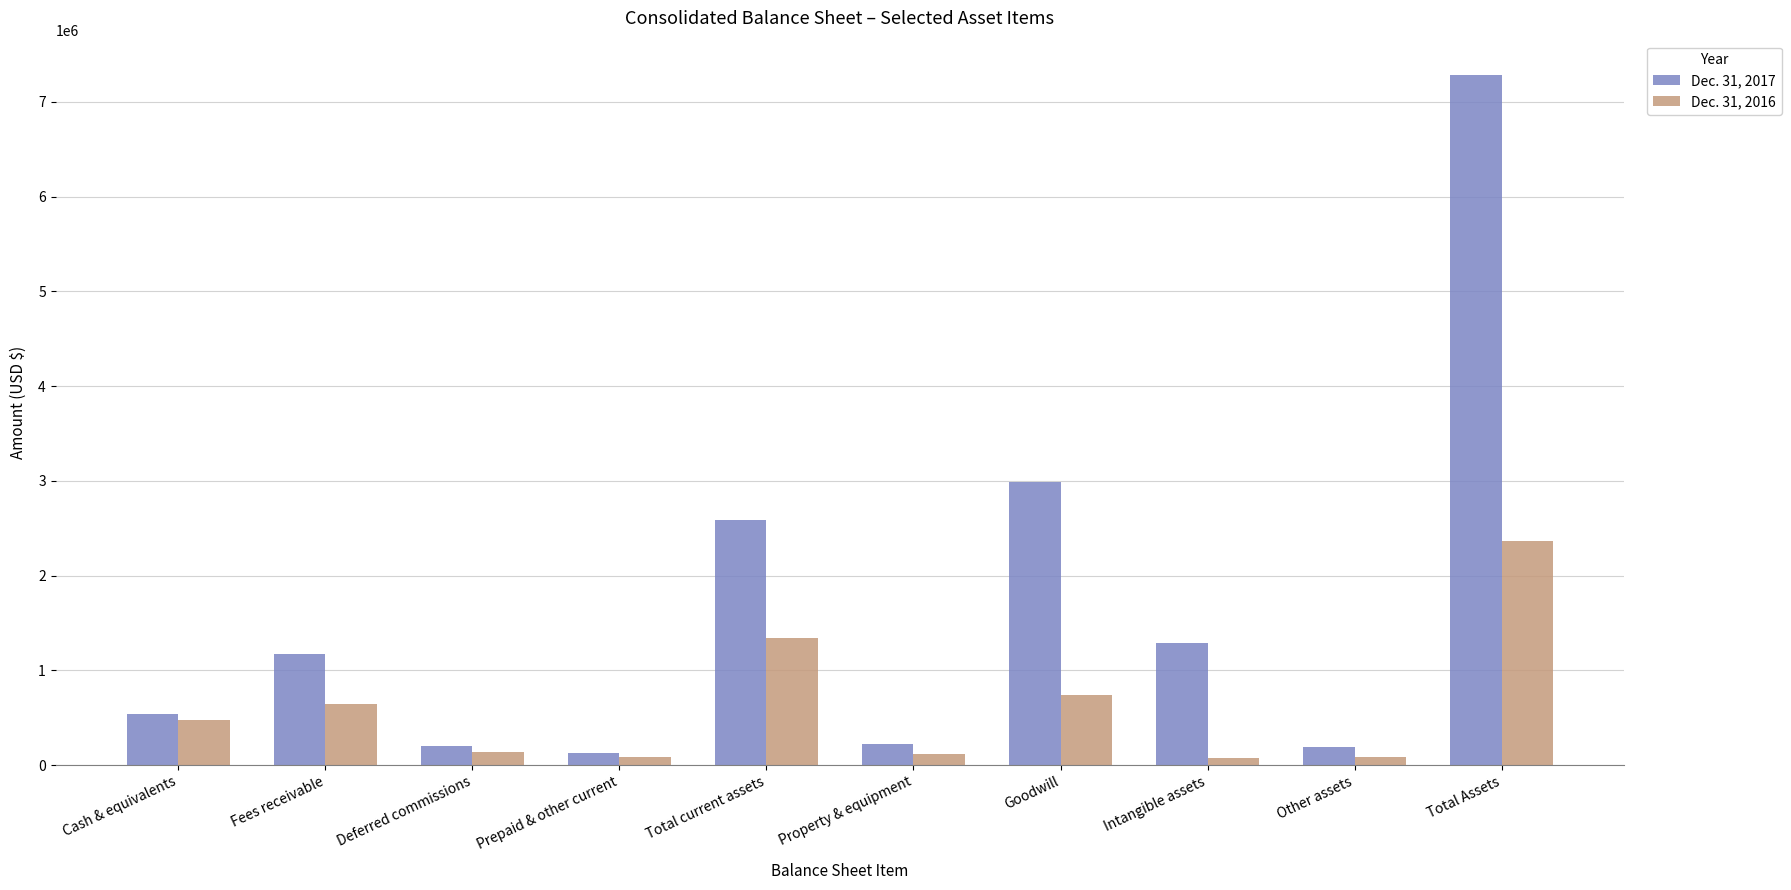

Is it true that Dec. 31, 2017 equals 660614 at Intangible assets?

False